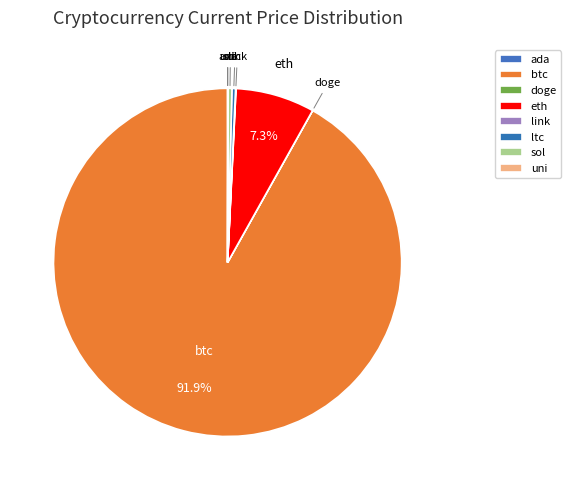

Which has a higher value, btc or sol?

btc